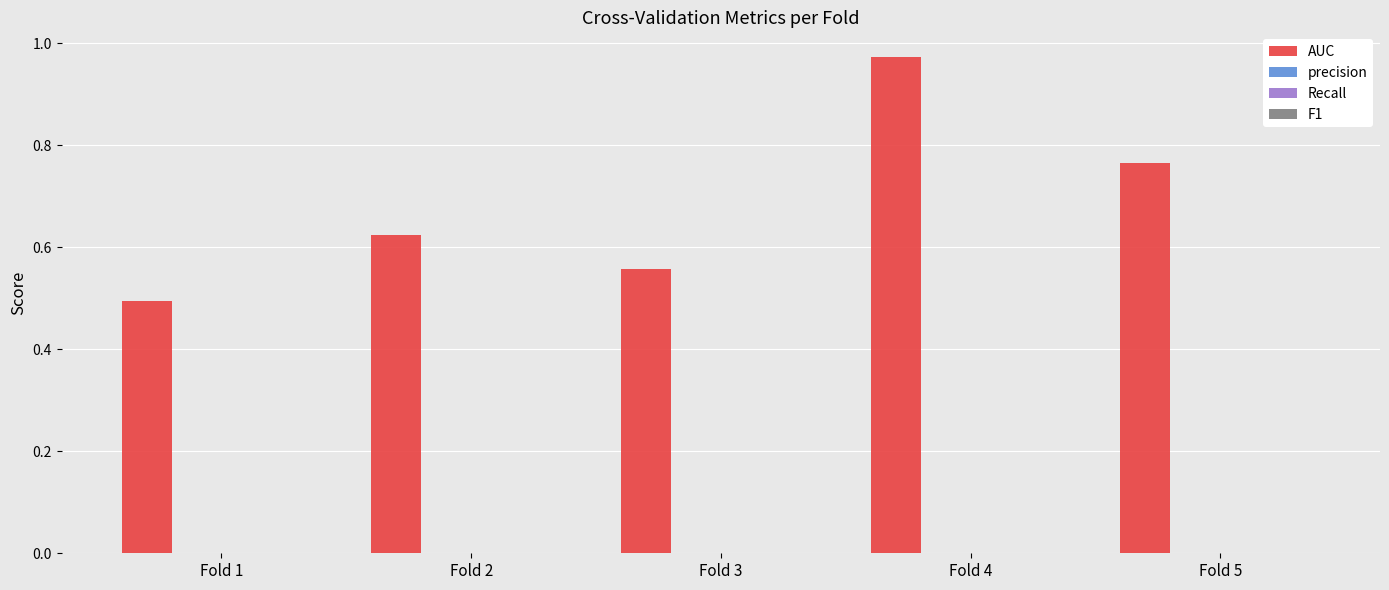

What is the minimum value shown in the chart?

0.5